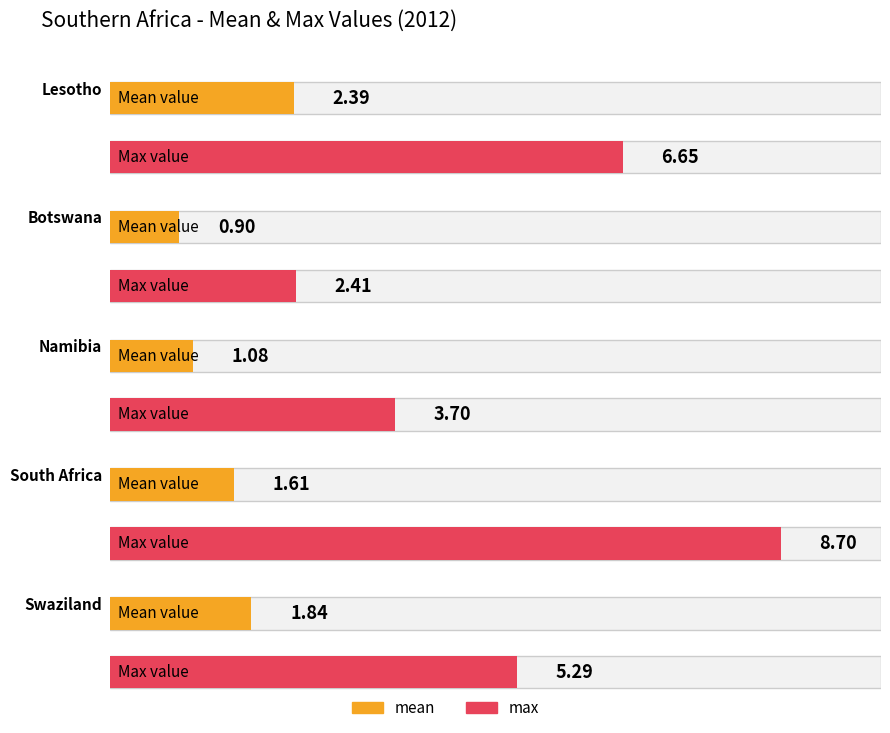

The max series shows 3.7 at Namibia. True or false?

True